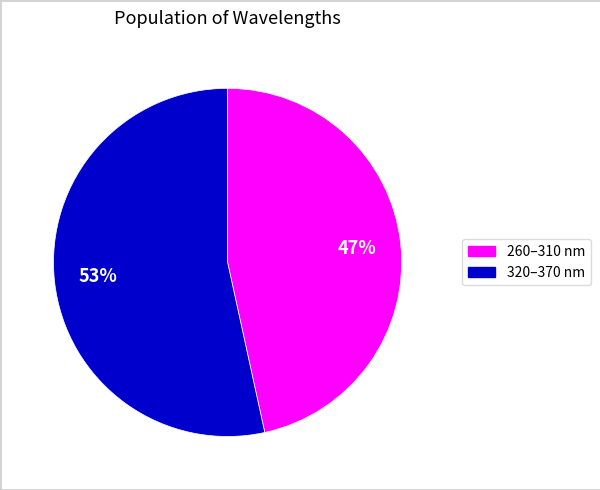

Does any single category account for the majority?

Yes